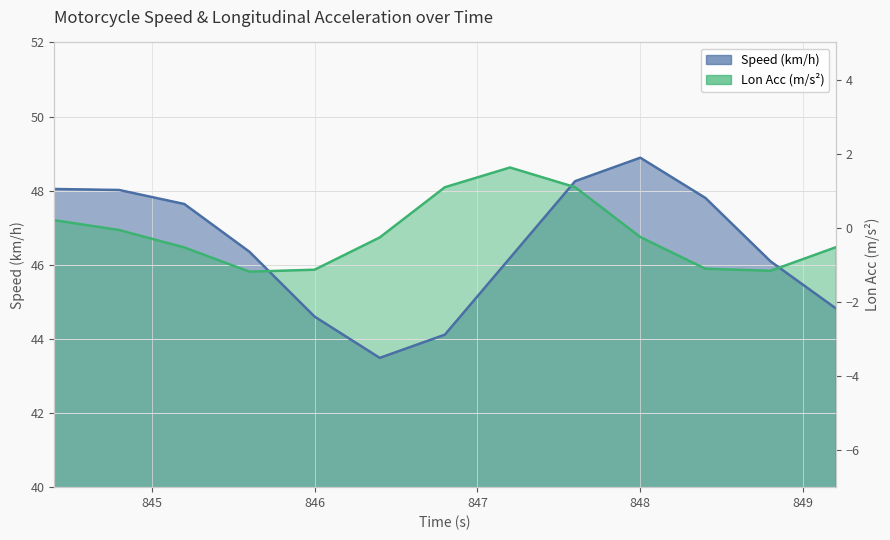

At which category does Lon Acc (scaled) reach its first local valley?

845.6